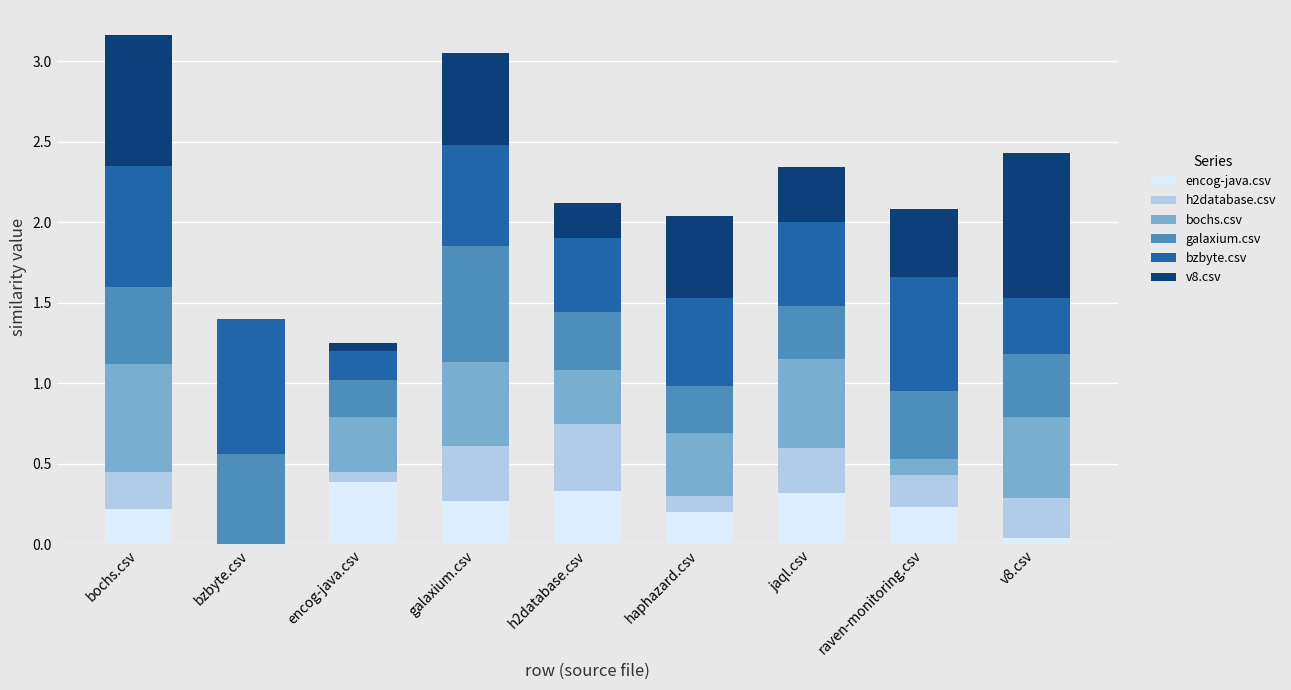

What is the total value across all series at raven-monitoring.csv?

2.1